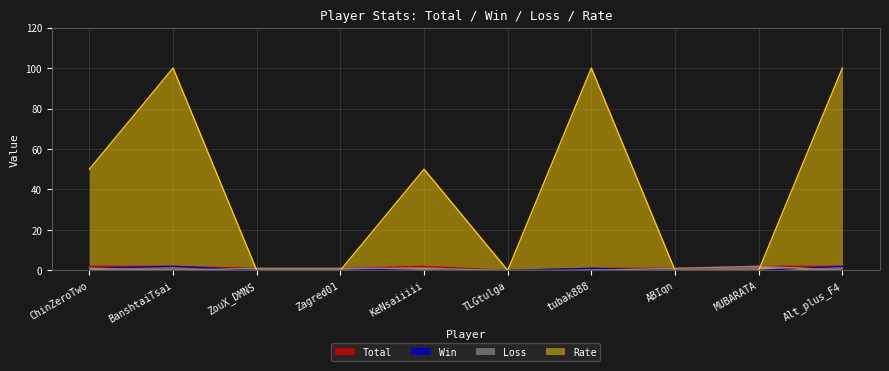

At which category does Win reach its first local valley?

TLGtulga